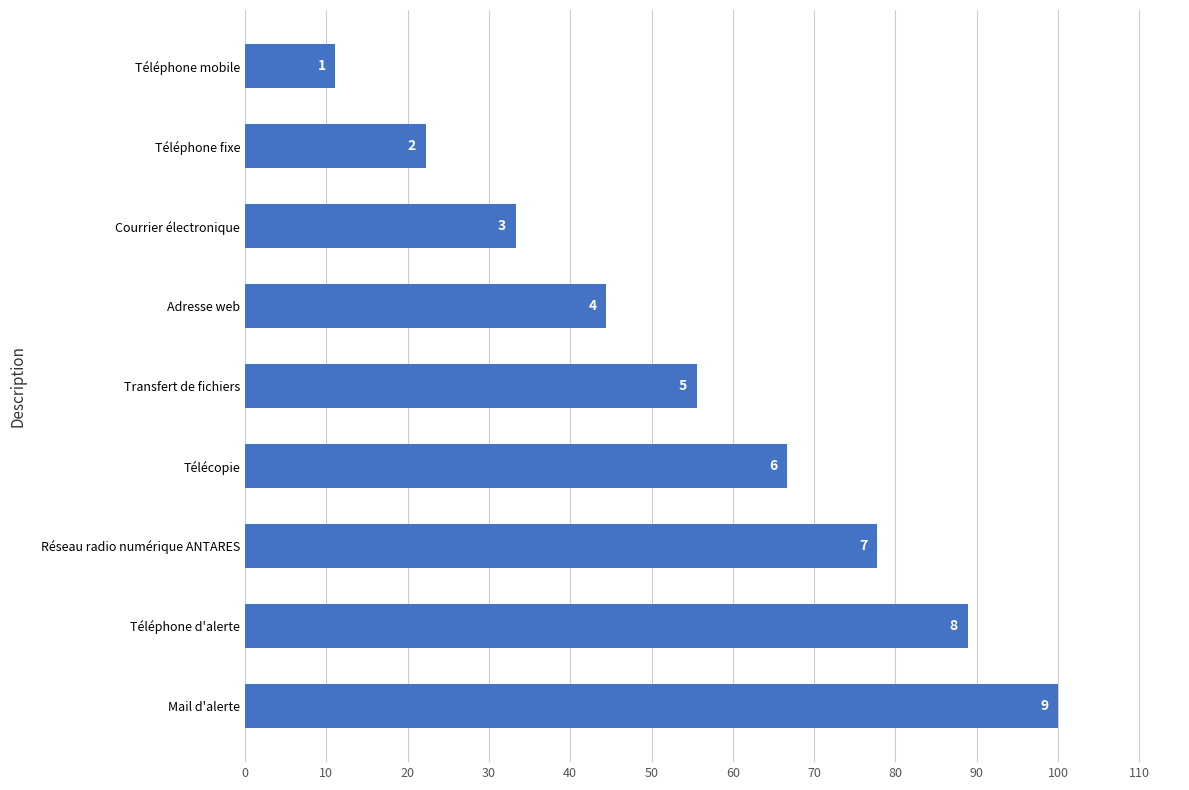

How many data points does each series have?

9